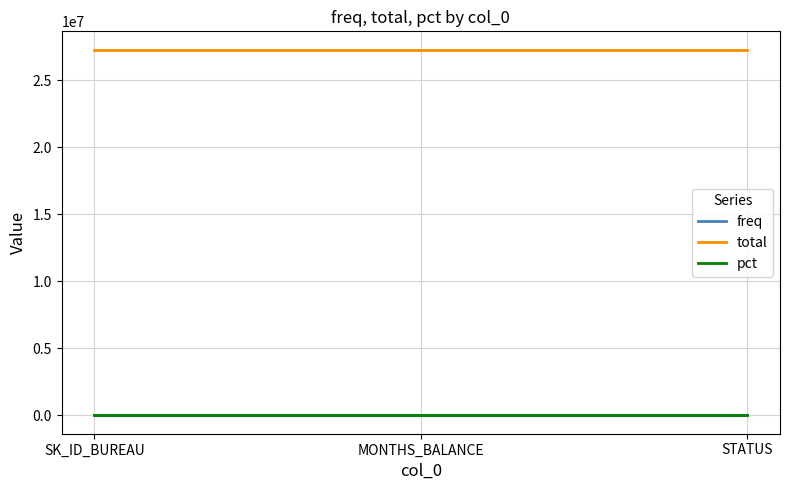

Is this an area chart (filled region under the line)?

No